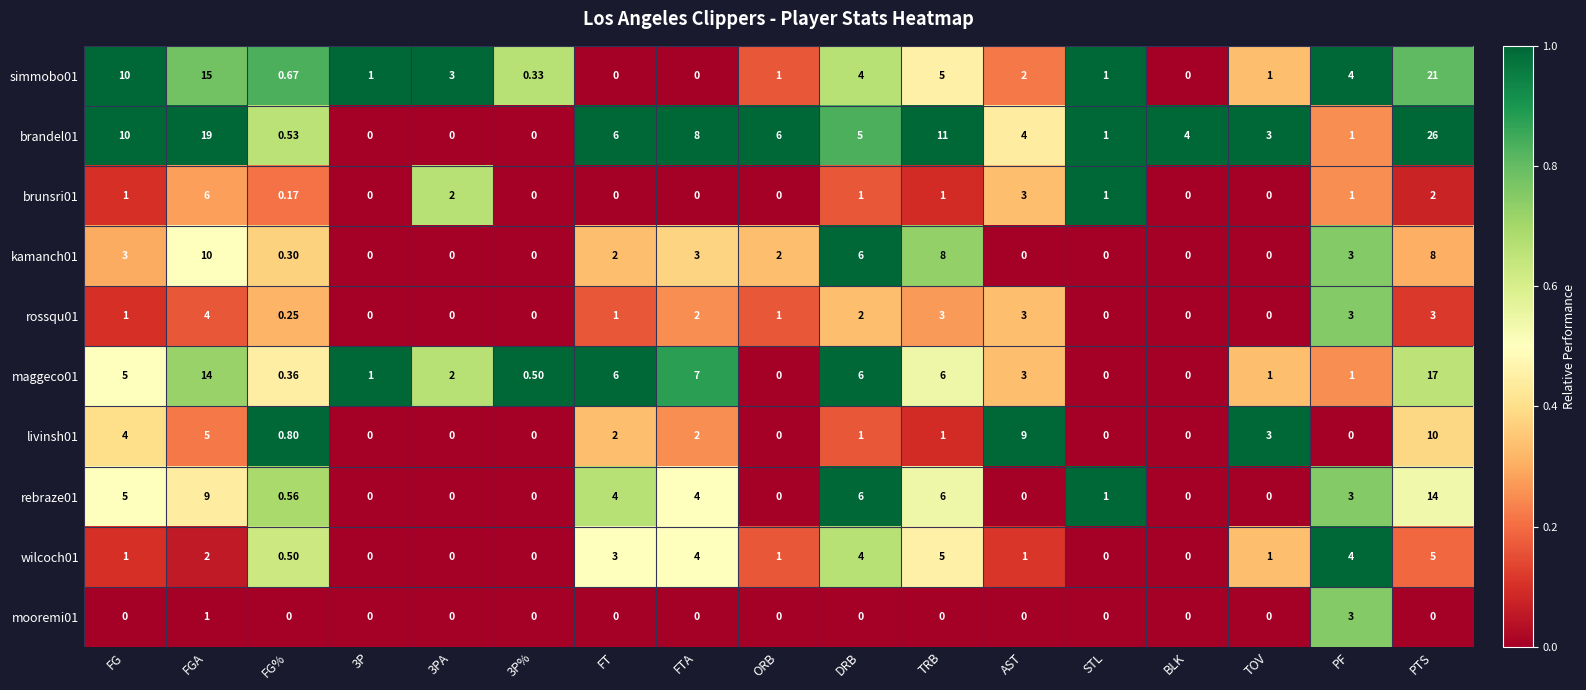

At which category does the chart reach its peak across all series?

PTS